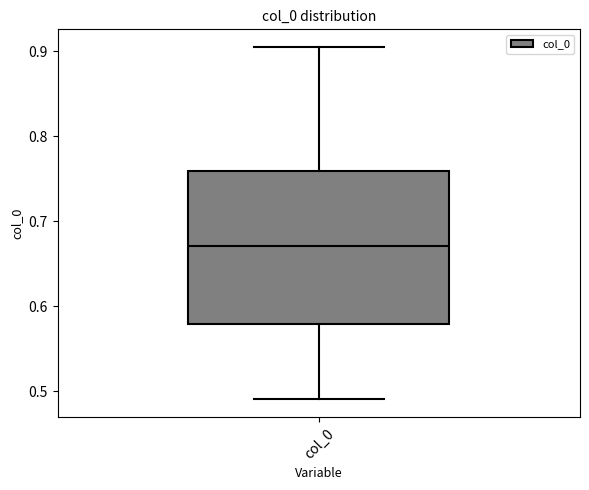

Transcribe this box plot: give where the median line is, the range the box spans, and where the two whiskers end, as read against the y-axis. The values are not printed on the chart, so give them approximately, as read against the axis.

median 0.67, box 0.58 to 0.76, whiskers 0.49 to 0.90